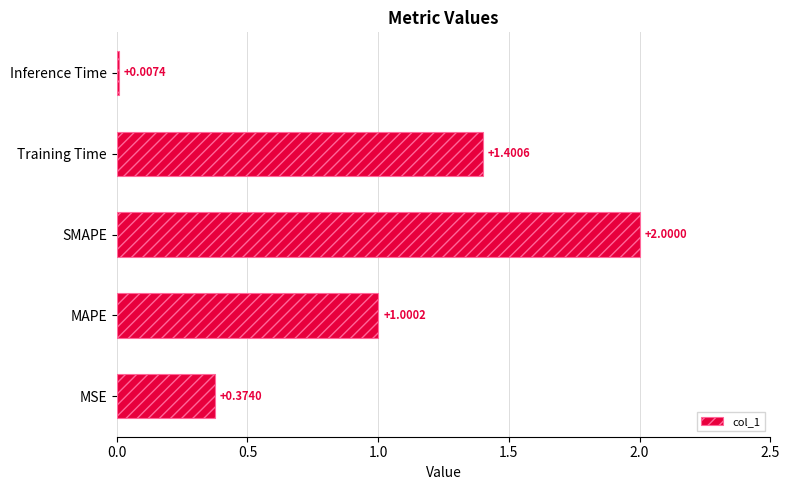

What is the sum of the values at MAPE and MSE?

1.4